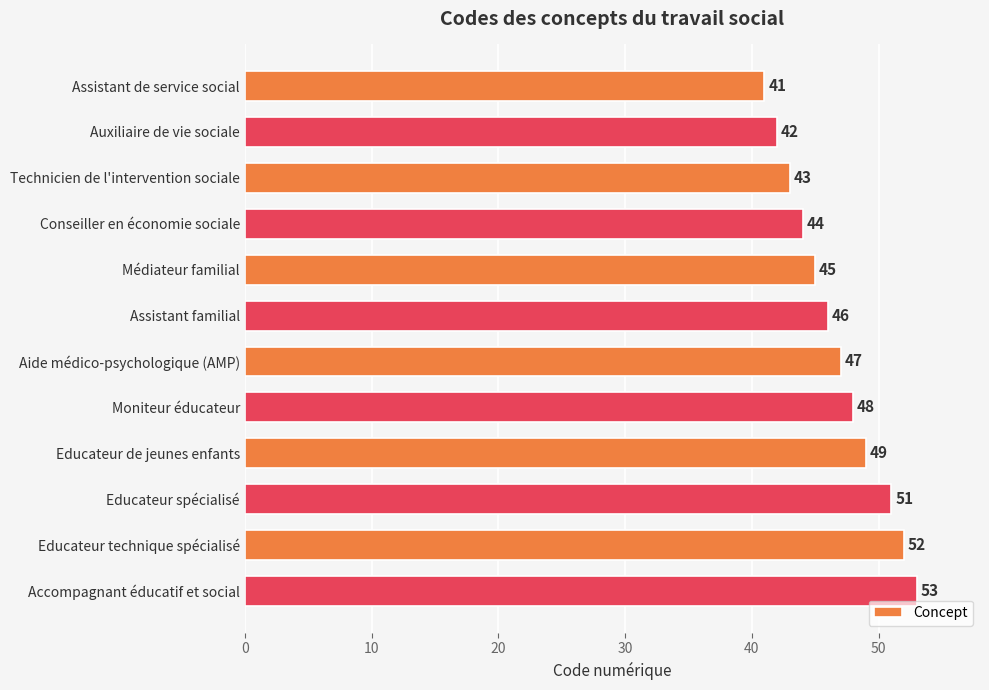

What is the sum of the values at Assistant familial and Conseiller en économie sociale?

90